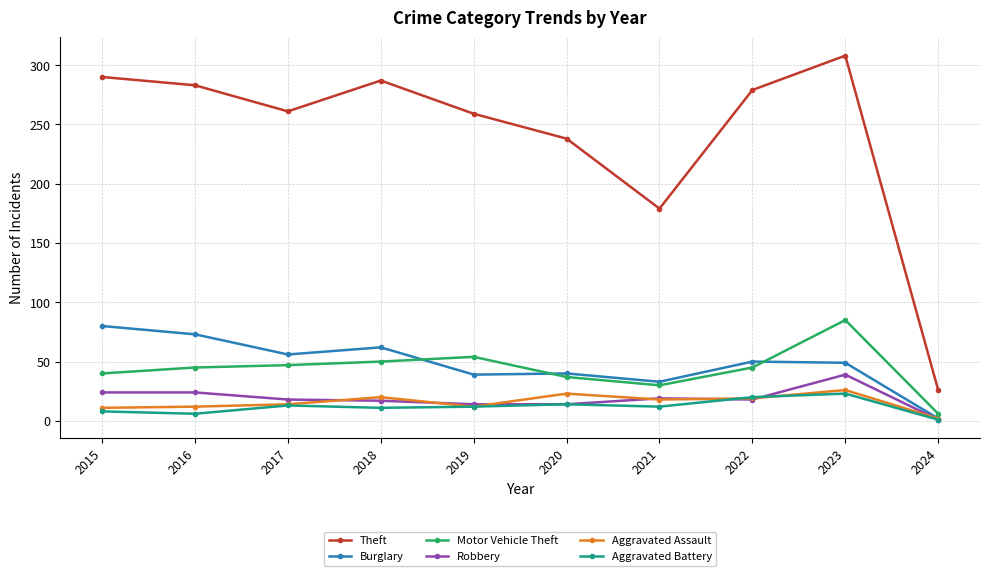

What is the difference between the Burglary values at 2017 and 2016?

17